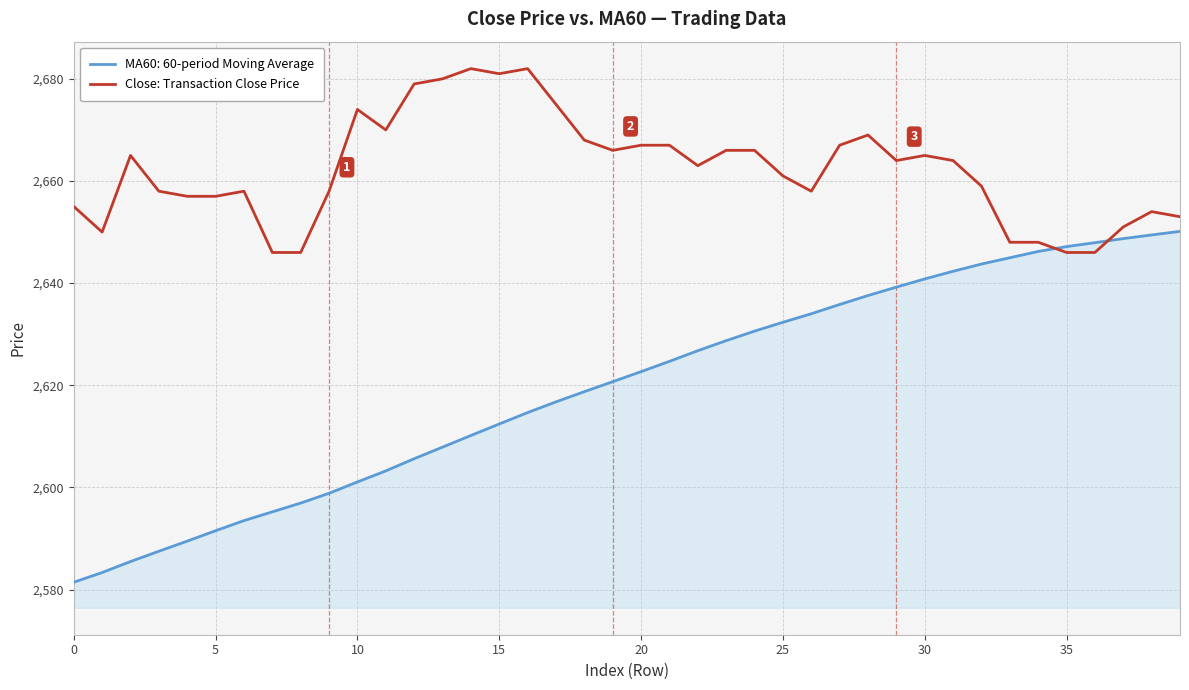

What is the maximum value shown in the chart?

2682.0